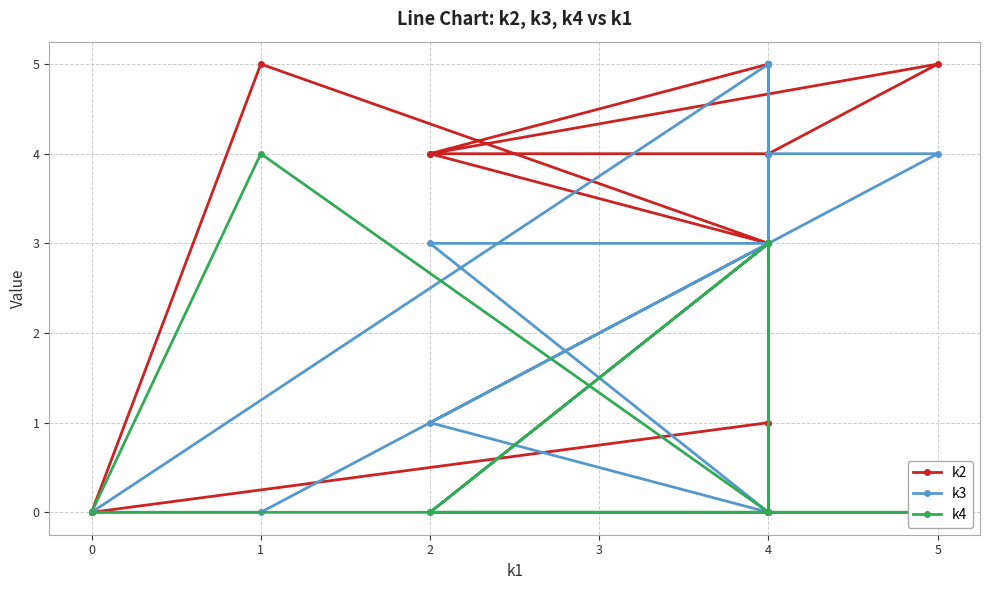

Is it true that k3 equals -2 at 4?

False